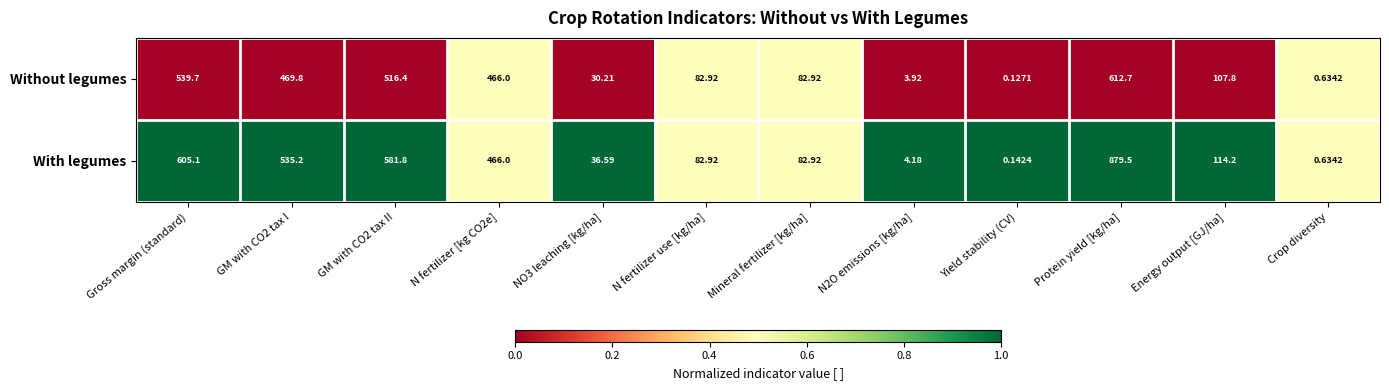

At which category is the sum across all series the highest?

Protein yield [kg/ha]